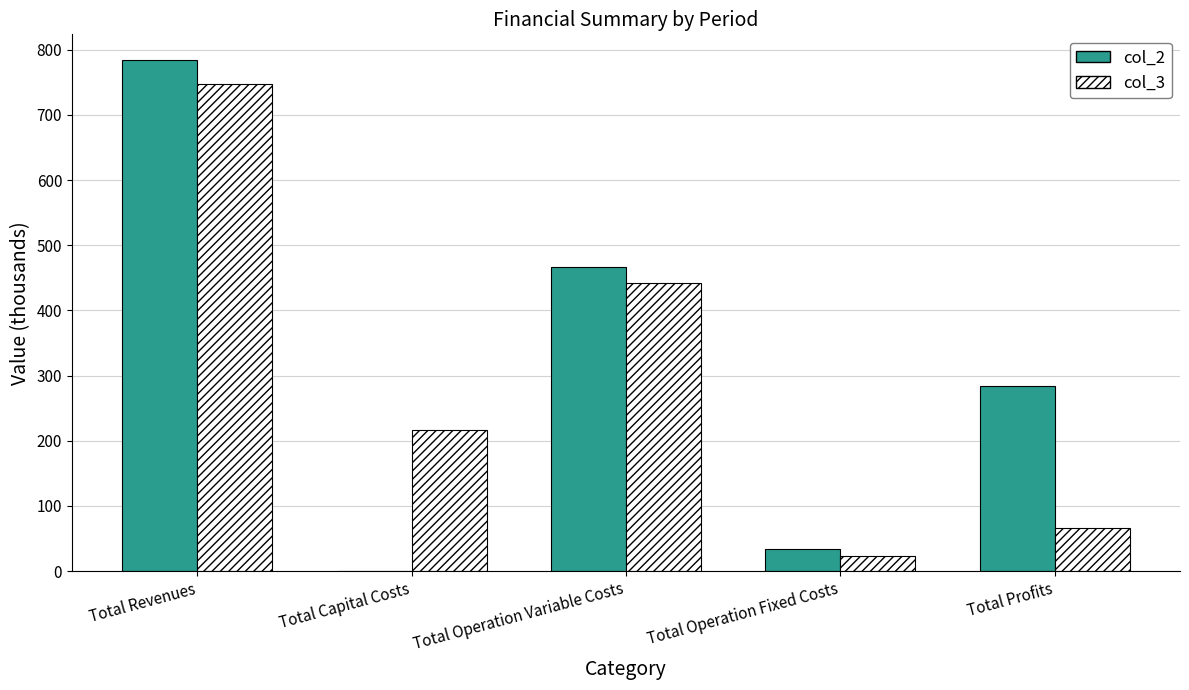

Which category has the highest value in the col_3 series?

Total Revenues